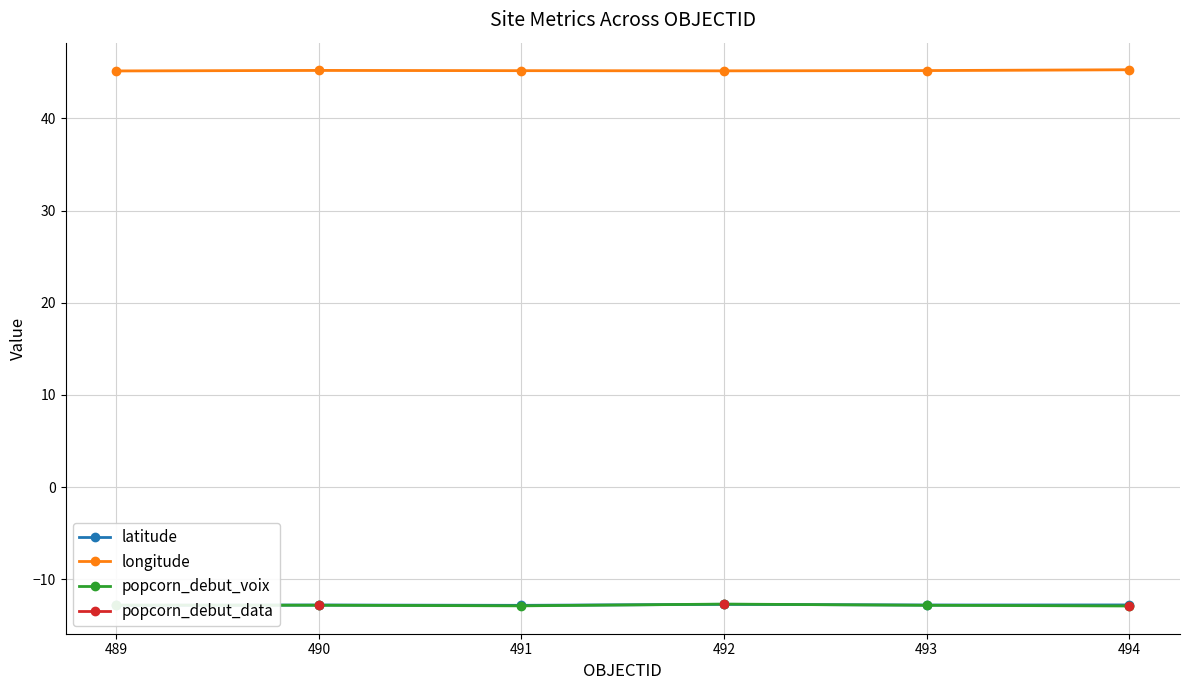

The value of longitude at 492 is 21.2. True or false?

False